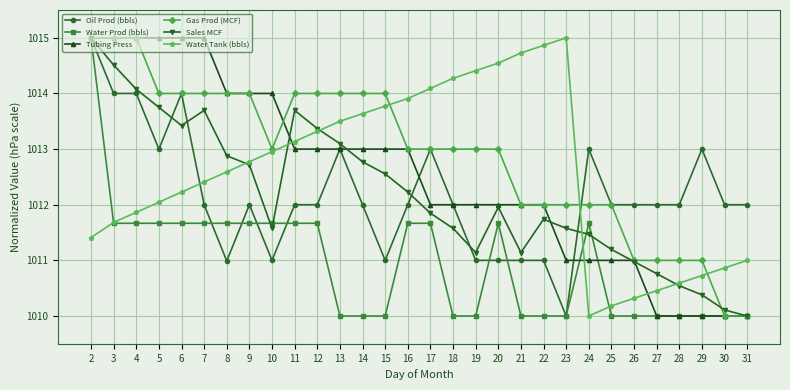

Reading left to right, list all the values displayed in this chart.

Oil Prod (bbls): 2=1015.0	3=1014.0	4=1014.0	5=1013.0	6=1014.0	7=1012.0	8=1011.0	9=1012.0	10=1011.0	11=1012.0	12=1012.0	13=1013.0	14=1012.0	15=1011.0	16=1012.0	17=1013.0	18=1012.0	19=1011.0	20=1011.0	21=1011.0	22=1011.0	23=1010.0	24=1013.0	25=1012.0	26=1012.0	27=1012.0	28=1012.0	29=1013.0	30=1012.0	31=1012.0
Water Prod (bbls): 2=1015.0	3=1011.7	4=1011.7	5=1011.7	6=1011.7	7=1011.7	8=1011.7	9=1011.7	10=1011.7	11=1011.7	12=1011.7	13=1010.0	14=1010.0	15=1010.0	16=1011.7	17=1011.7	18=1010.0	19=1010.0	20=1011.7	21=1010.0	22=1010.0	23=1010.0	24=1011.7	25=1010.0	26=1010.0	27=1010.0	28=1010.0	29=1010.0	30=1010.0	31=1010.0
Tubing Press: 2=1015.0	3=1015.0	4=1015.0	5=1015.0	6=1015.0	7=1015.0	8=1014.0	9=1014.0	10=1014.0	11=1013.0	12=1013.0	13=1013.0	14=1013.0	15=1013.0	16=1013.0	17=1012.0	18=1012.0	19=1012.0	20=1012.0	21=1012.0	22=1012.0	23=1011.0	24=1011.0	25=1011.0	26=1011.0	27=1010.0	28=1010.0	29=1010.0	30=1010.0	31=1010.0
Gas Prod (MCF): 2=1015.0	3=1015.0	4=1015.0	5=1014.0	6=1014.0	7=1014.0	8=1014.0	9=1014.0	10=1013.0	11=1014.0	12=1014.0	13=1014.0	14=1014.0	15=1014.0	16=1013.0	17=1013.0	18=1013.0	19=1013.0	20=1013.0	21=1012.0	22=1012.0	23=1012.0	24=1012.0	25=1012.0	26=1011.0	27=1011.0	28=1011.0	29=1011.0	30=1010.0	31=1010.0
Sales MCF: 2=1015.0	3=1014.5	4=1014.1	5=1013.8	6=1013.4	7=1013.7	8=1012.9	9=1012.7	10=1011.6	11=1013.7	12=1013.4	13=1013.1	14=1012.8	15=1012.6	16=1012.2	17=1011.8	18=1011.6	19=1011.1	20=1012.0	21=1011.1	22=1011.7	23=1011.6	24=1011.5	25=1011.2	26=1011.0	27=1010.8	28=1010.5	29=1010.4	30=1010.1	31=1010.0
Water Tank (bbls): 2=1011.4	3=1011.7	4=1011.9	5=1012.0	6=1012.2	7=1012.4	8=1012.6	9=1012.8	10=1013.0	11=1013.1	12=1013.3	13=1013.5	14=1013.6	15=1013.8	16=1013.9	17=1014.1	18=1014.3	19=1014.4	20=1014.5	21=1014.7	22=1014.9	23=1015.0	24=1010.0	25=1010.2	26=1010.3	27=1010.5	28=1010.6	29=1010.7	30=1010.9	31=1011.0